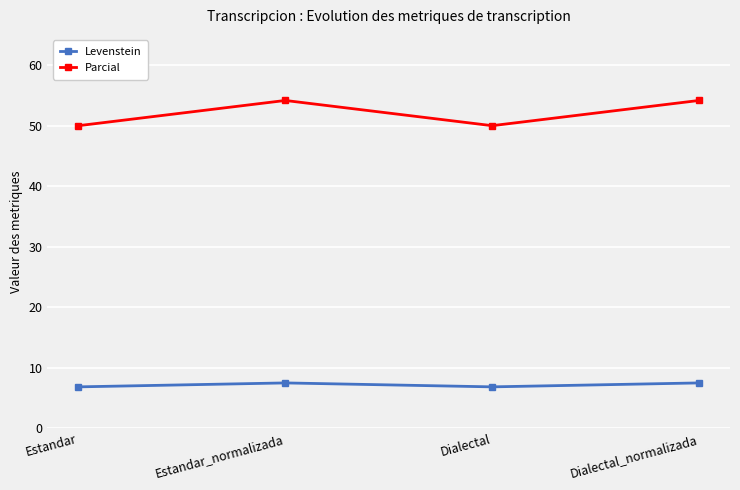

What is the sum of all Levenstein values?

28.7